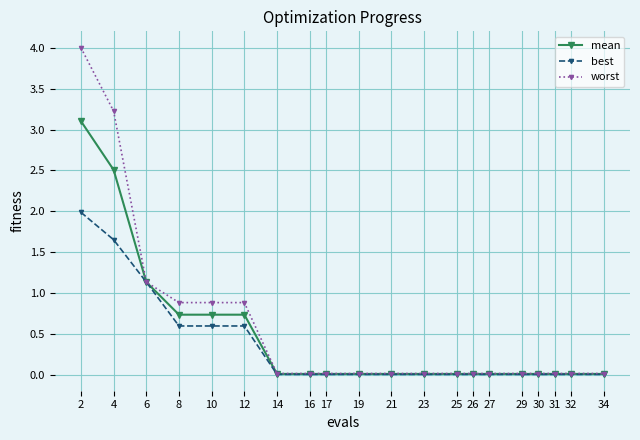

What are all the series names shown in the legend?

mean, best, worst